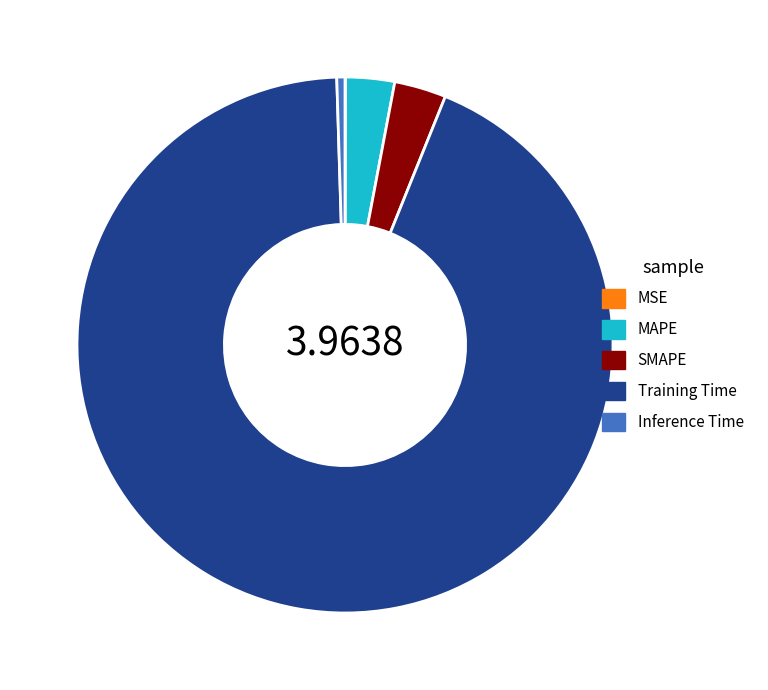

Does Training Time represent more than half of the total?

Yes